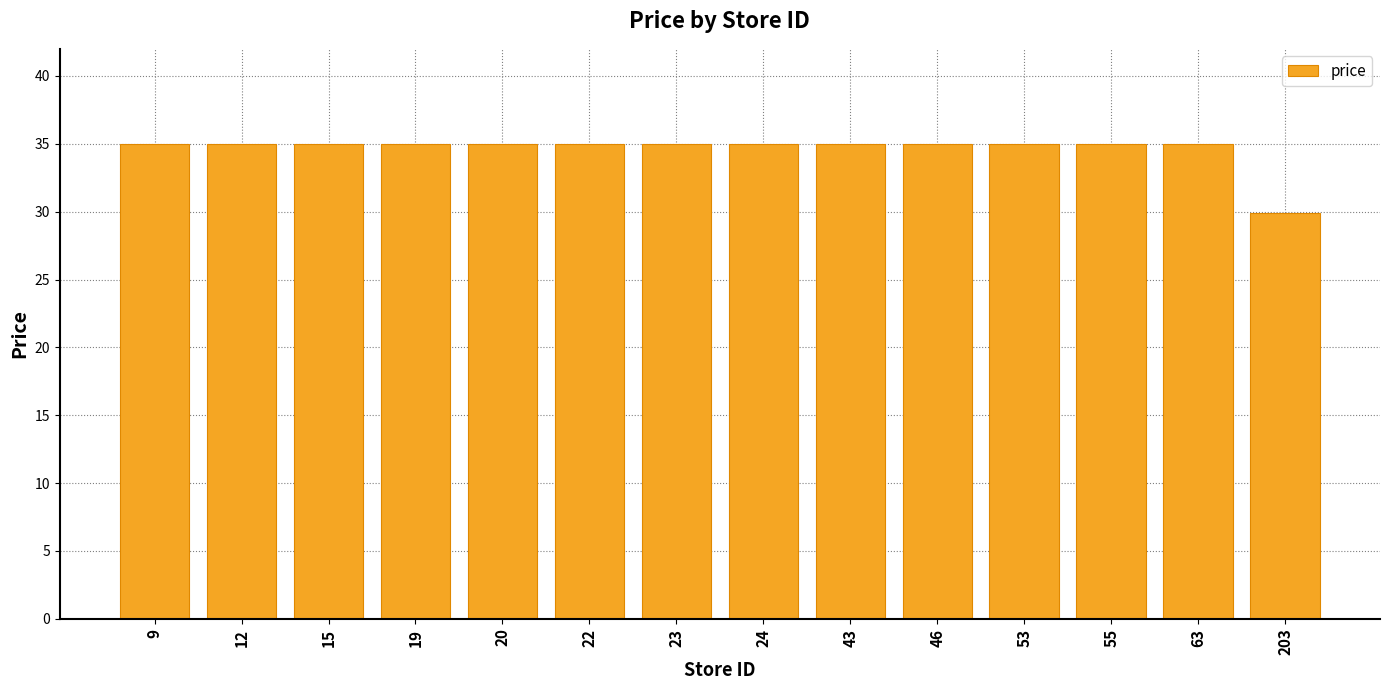

What is the greatest value displayed?

35.0